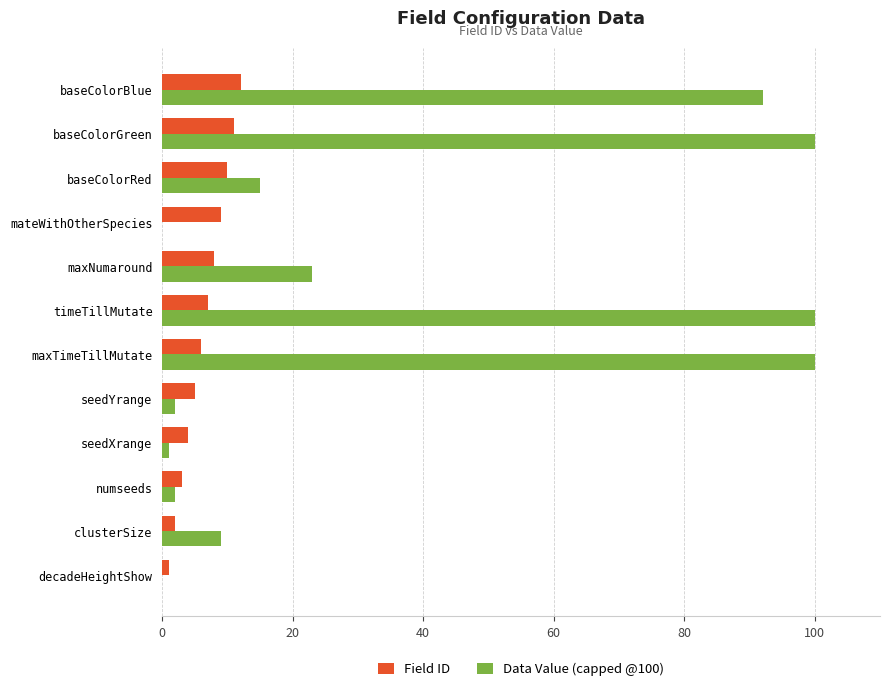

Is it true that Data Value (capped @100) equals 67 at decadeHeightShow?

False